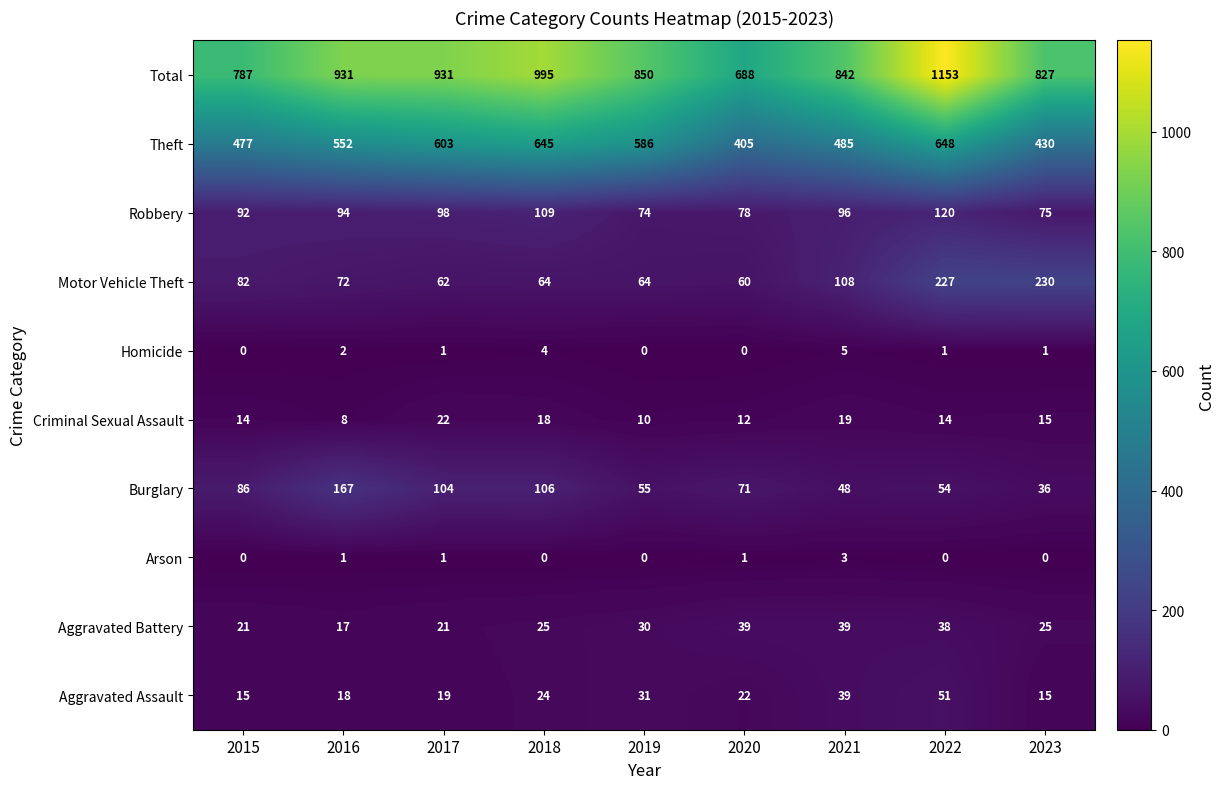

Between 2018 and 2020, which series saw the biggest shift?

Total